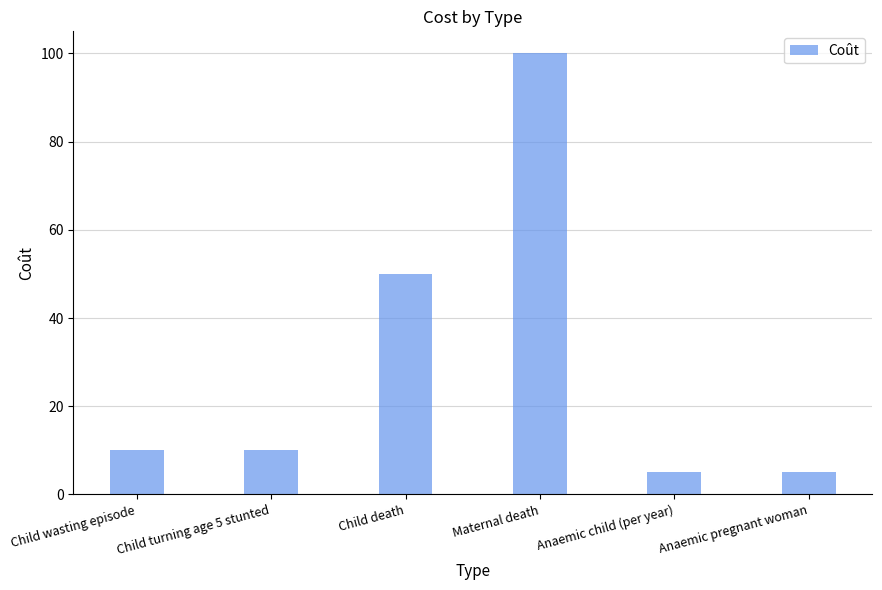

At which label is the value closest to 52?

Child death